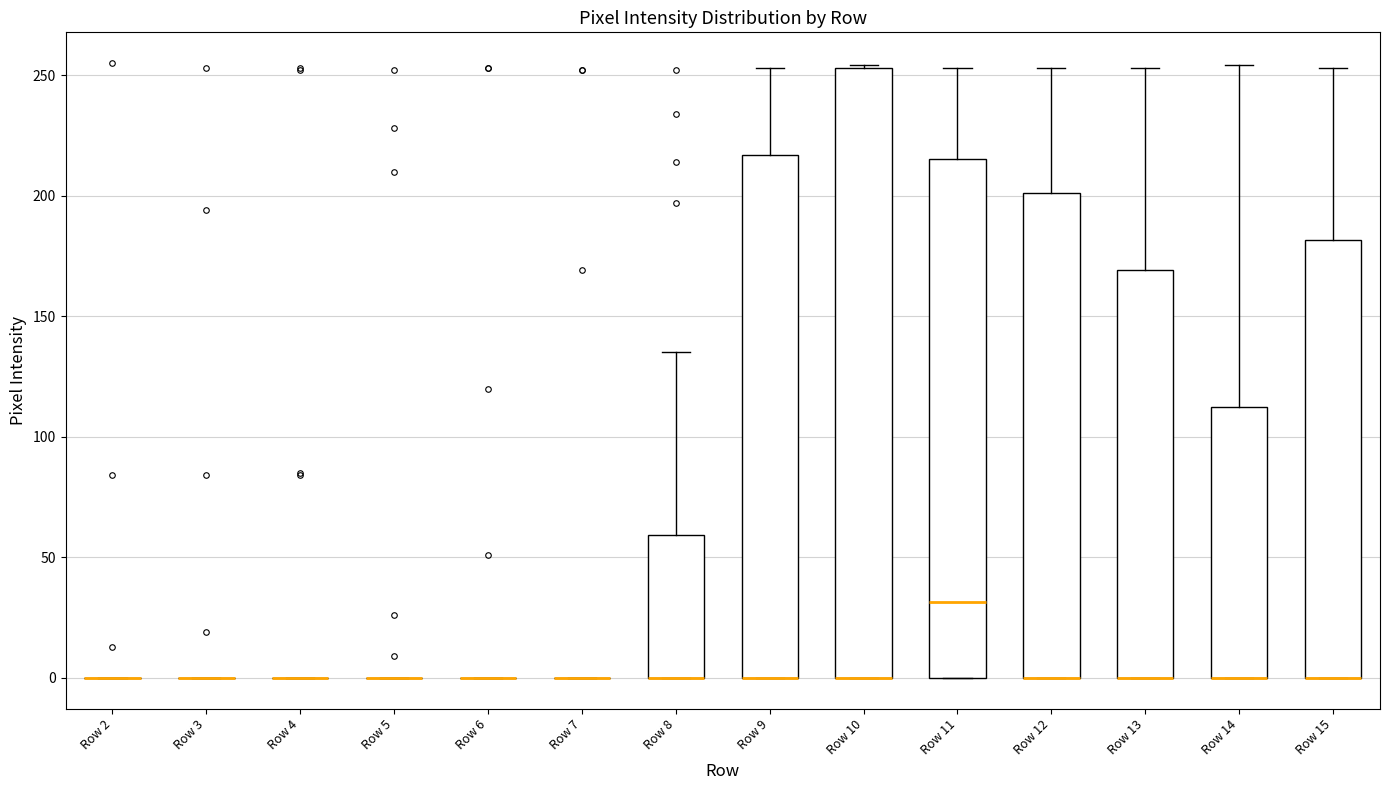

Reading left to right, transcribe this box plot: for each box, give where its median line is, the range the box spans, and where its two whiskers end, as read against the y-axis. The values are not printed on the chart, so give them approximately, as read against the axis.

Row 2: box collapsed to a line at 0, whiskers 0 to 0
Row 3: box collapsed to a line at 0, whiskers 0 to 0
Row 4: box collapsed to a line at 0, whiskers 0 to 0
Row 5: box collapsed to a line at 0, whiskers 0 to 0
Row 6: box collapsed to a line at 0, whiskers 0 to 0
Row 7: box collapsed to a line at 0, whiskers 0 to 0
Row 8: median 0 (drawn on the box's lower edge), box 0 to 60, whiskers 0 to 135
Row 9: median 0 (drawn on the box's lower edge), box 0 to 215, whiskers 0 to 255
Row 10: median 0 (drawn on the box's lower edge), box 0 to 255, whiskers 0 to 255
Row 11: median 30, box 0 to 215, whiskers 0 to 255
Row 12: median 0 (drawn on the box's lower edge), box 0 to 200, whiskers 0 to 255
Row 13: median 0 (drawn on the box's lower edge), box 0 to 170, whiskers 0 to 255
Row 14: median 0 (drawn on the box's lower edge), box 0 to 115, whiskers 0 to 255
Row 15: median 0 (drawn on the box's lower edge), box 0 to 180, whiskers 0 to 255